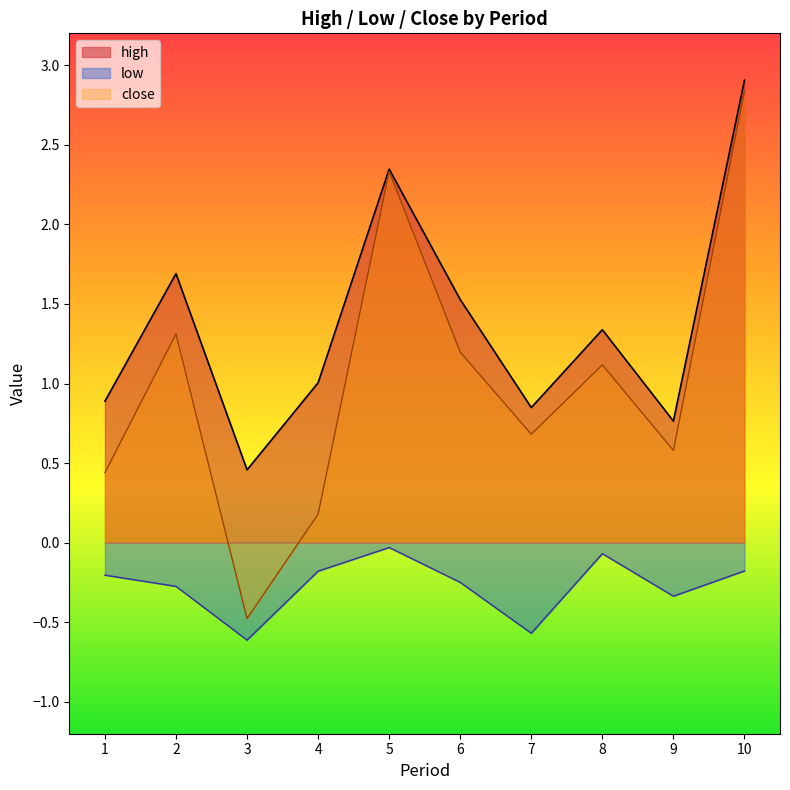

Rank the series by their average value, from lowest to highest.

low, close, high